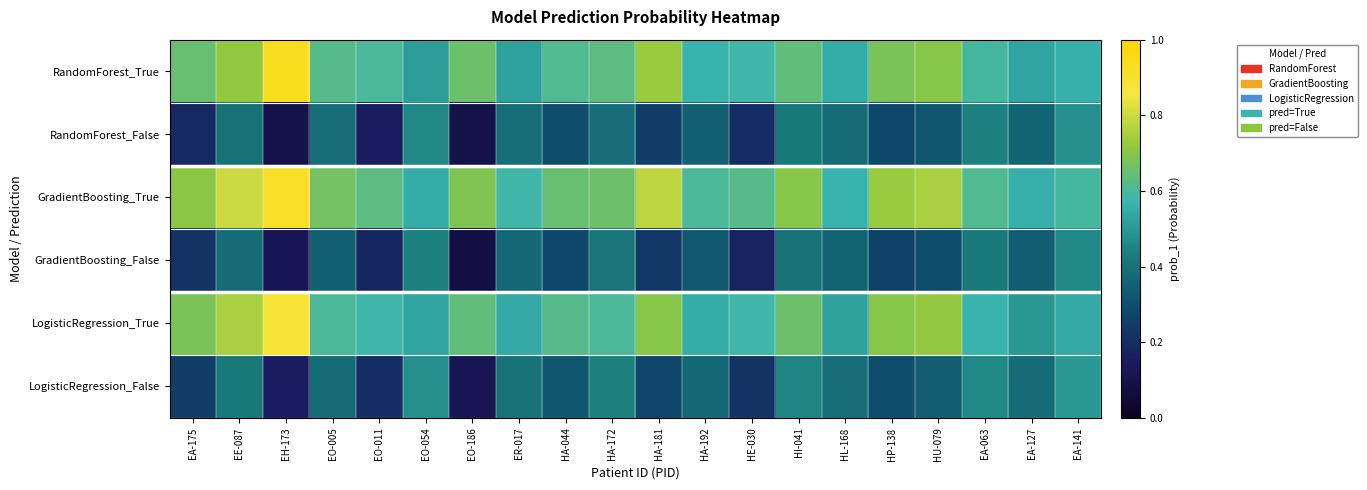

Rank the series at HE-030 from highest to lowest value.

GradientBoosting_True, RandomForest_True, LogisticRegression_True, LogisticRegression_False, RandomForest_False, GradientBoosting_False